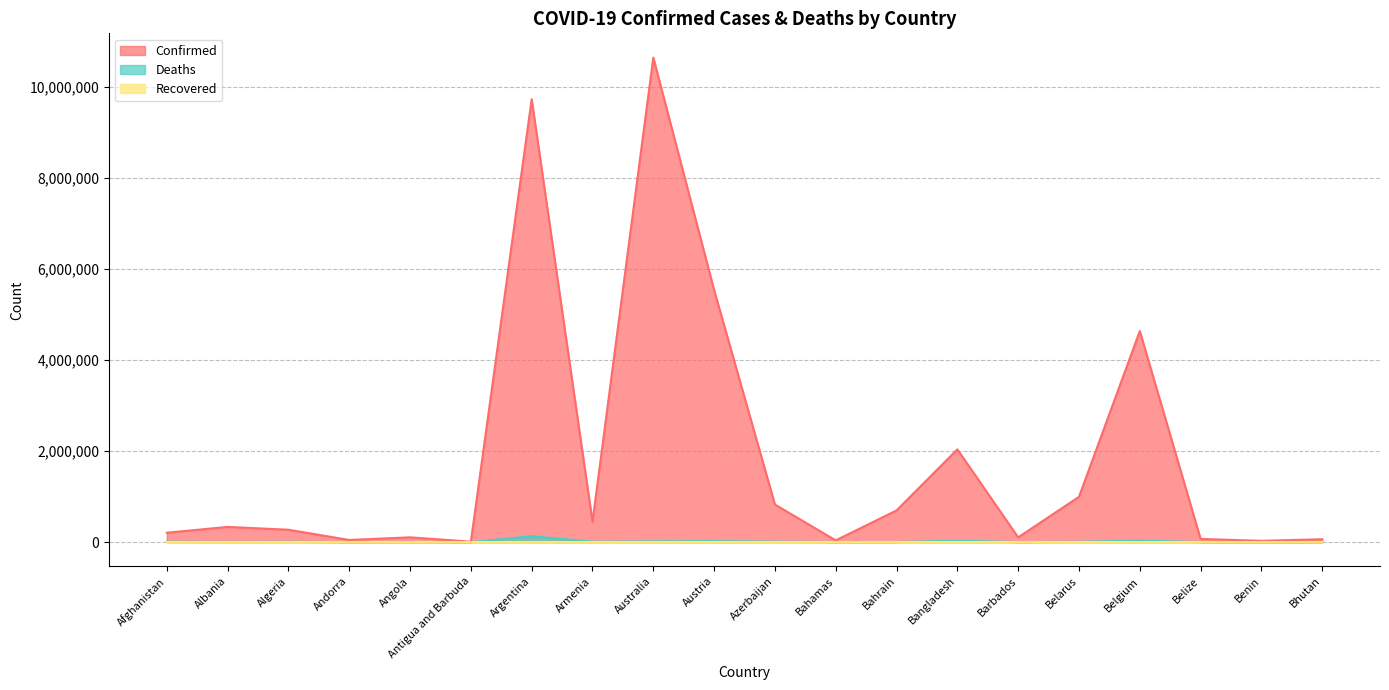

How many data points in Confirmed are above 333305?

9